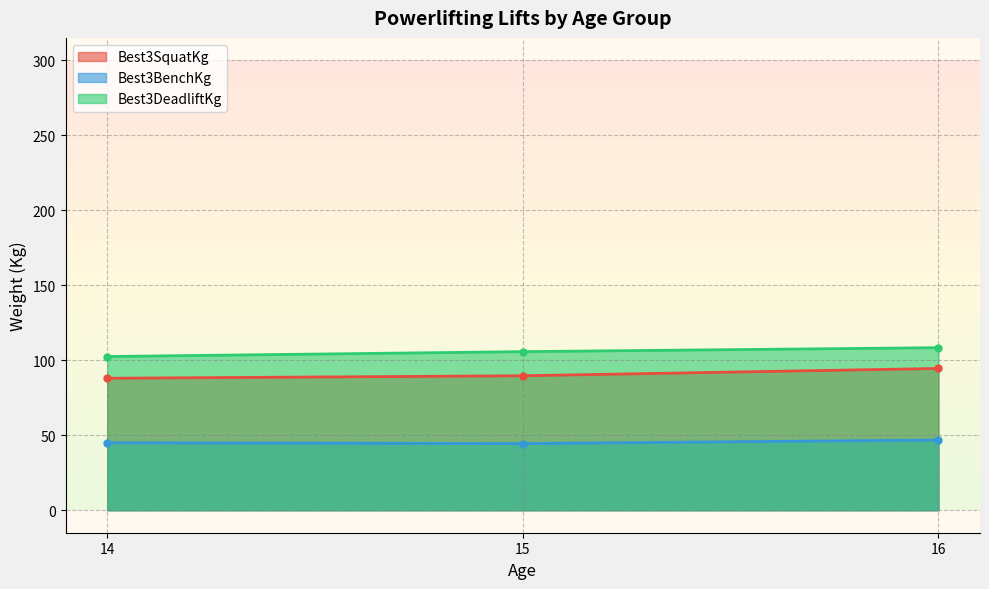

Rank the series by their average value, from lowest to highest.

Best3BenchKg, Best3SquatKg, Best3DeadliftKg